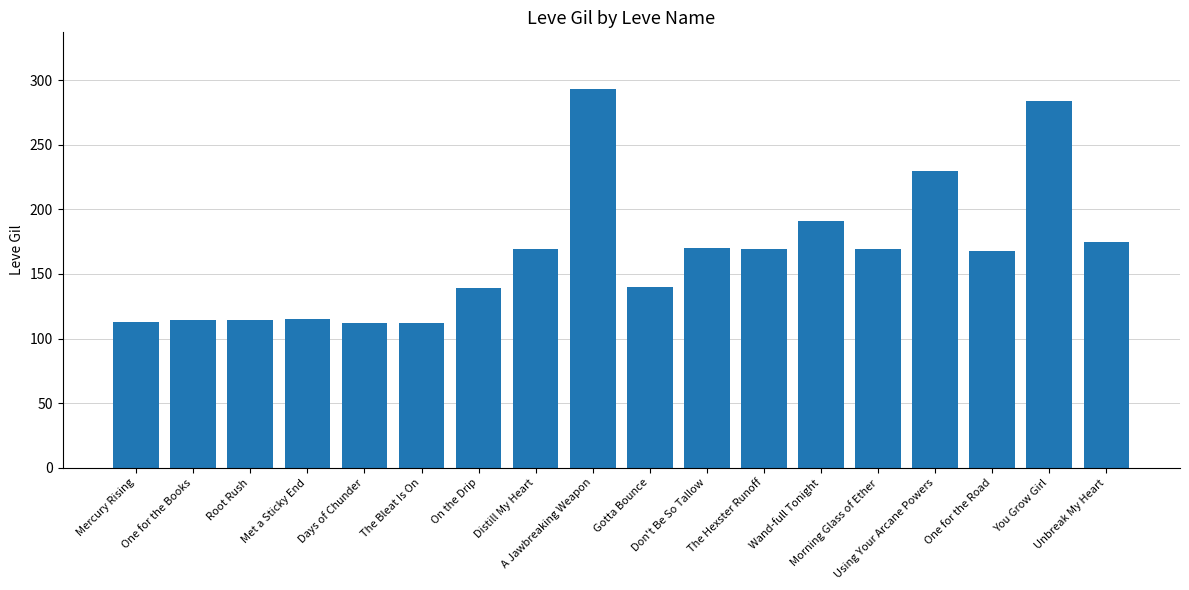

What is the value of the 13th bar from the left?

191